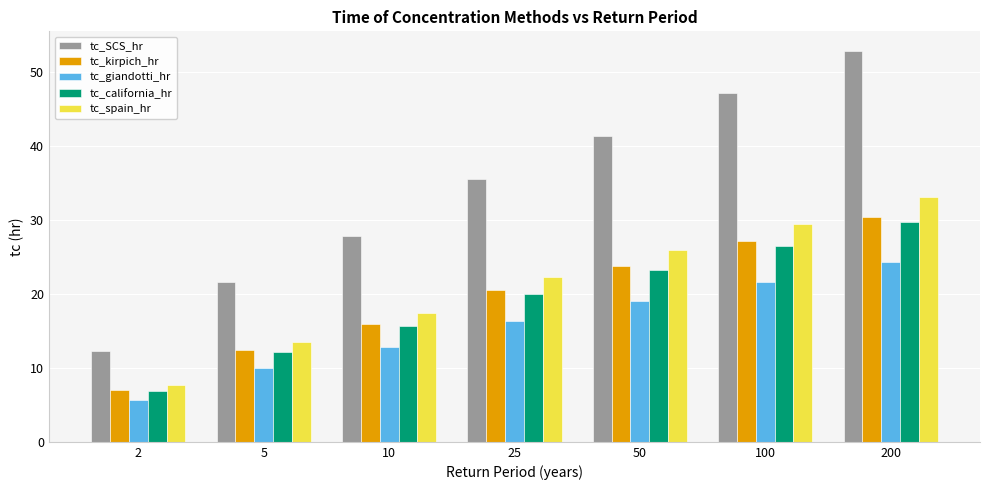

How many values in the tc_kirpich_hr series exceed 20?

4